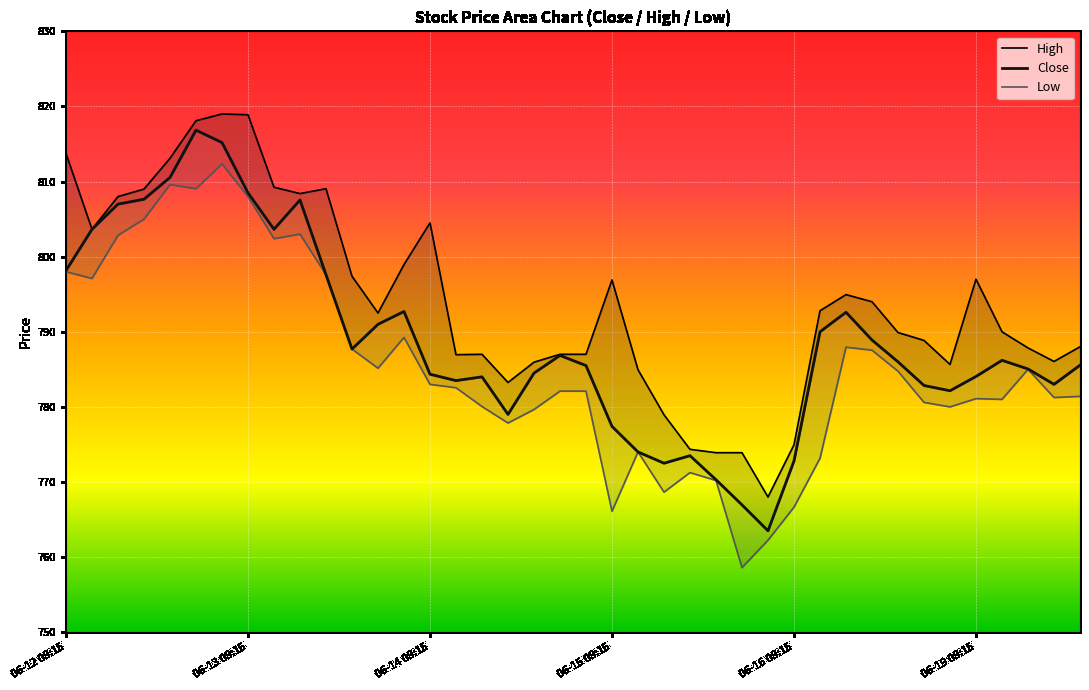

How many data points in Close are above 786?

19